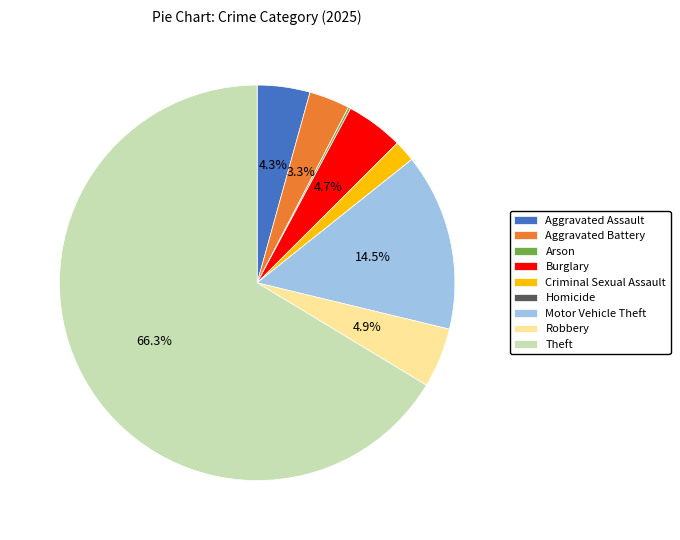

How much of the chart is everything except Theft?

33.7%